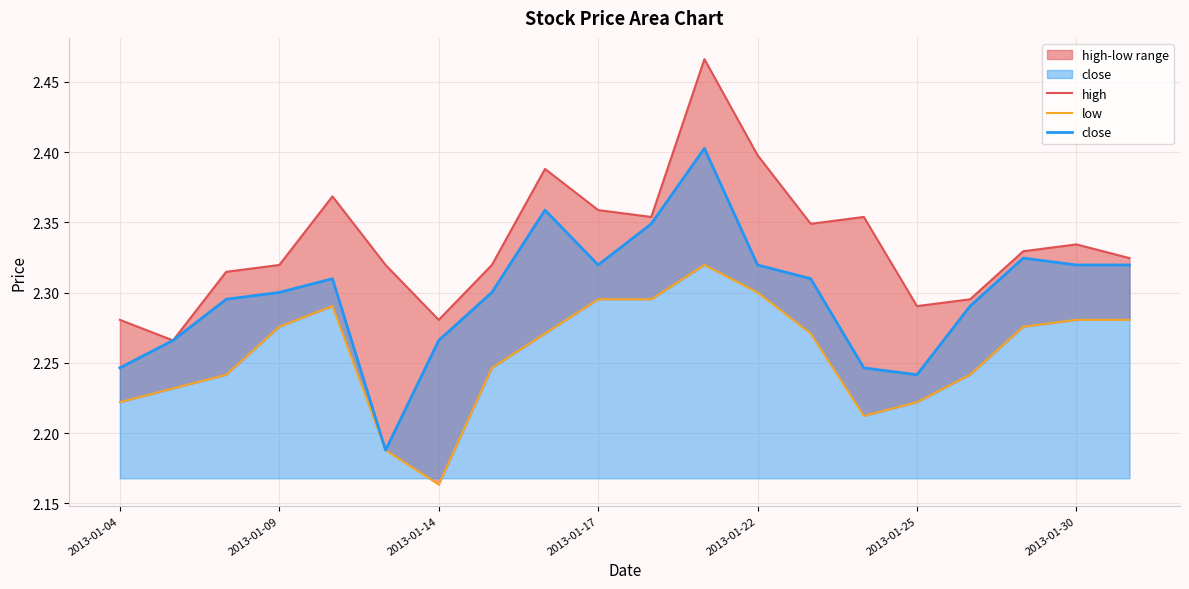

What are all the series names shown in the legend?

high, low, close